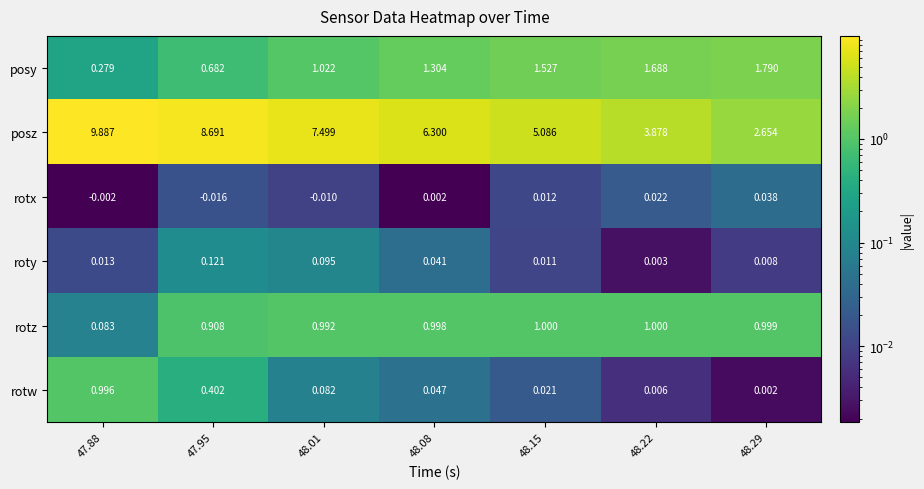

At which category is the sum across all series the highest?

47.88